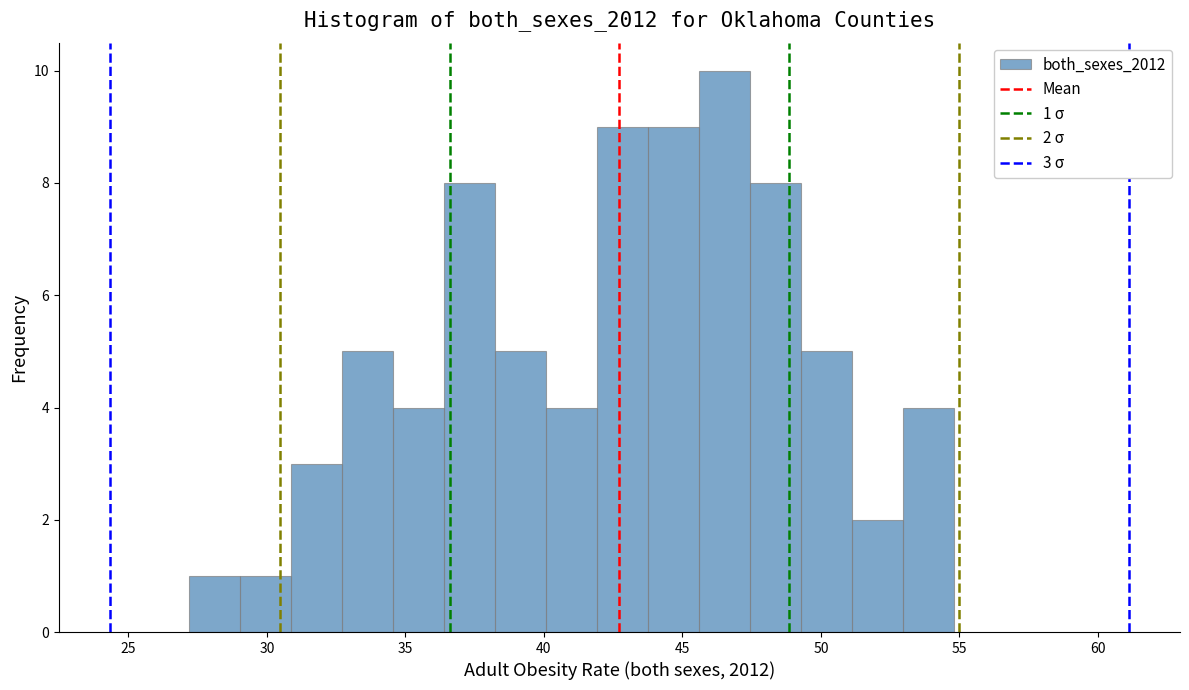

Read against the x-axis, roughly where is the centre of the tallest bar?

46.5